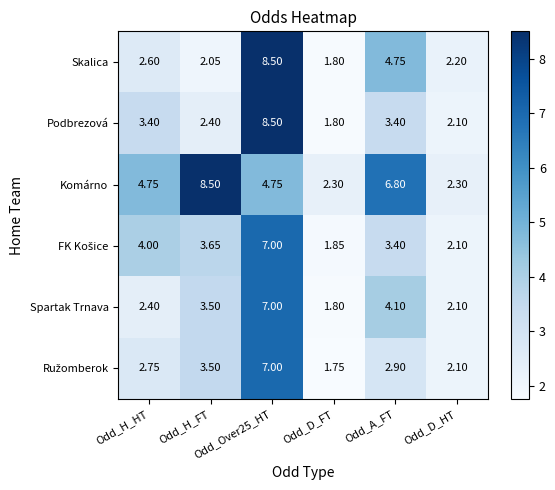

Which series has the largest total across all categories?

Komárno